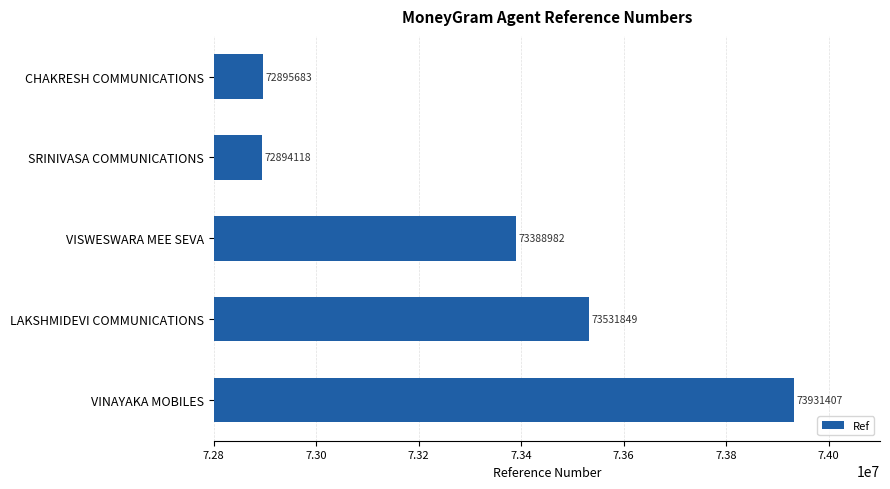

The value at CHAKRESH COMMUNICATIONS is 72895683. True or false?

True